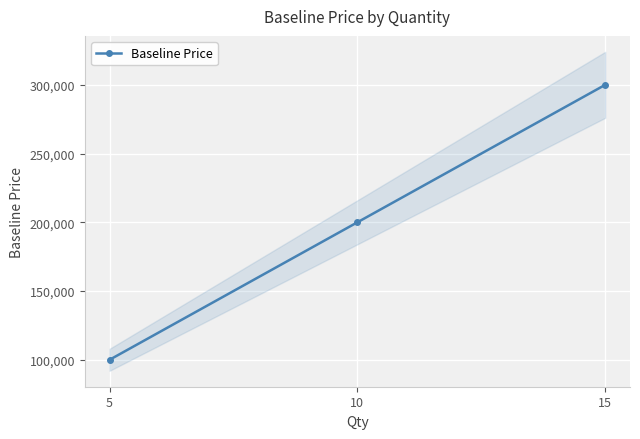

How many lines are shown in the chart?

1